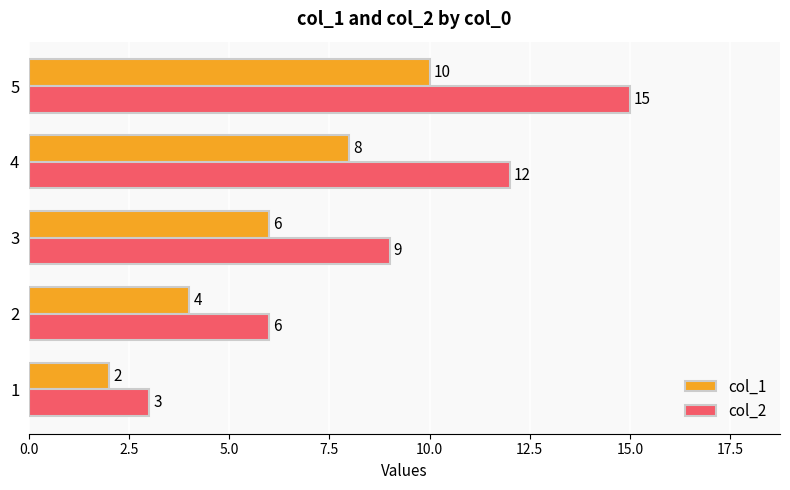

What is the difference between the maximum and minimum values in the col_2 series?

12